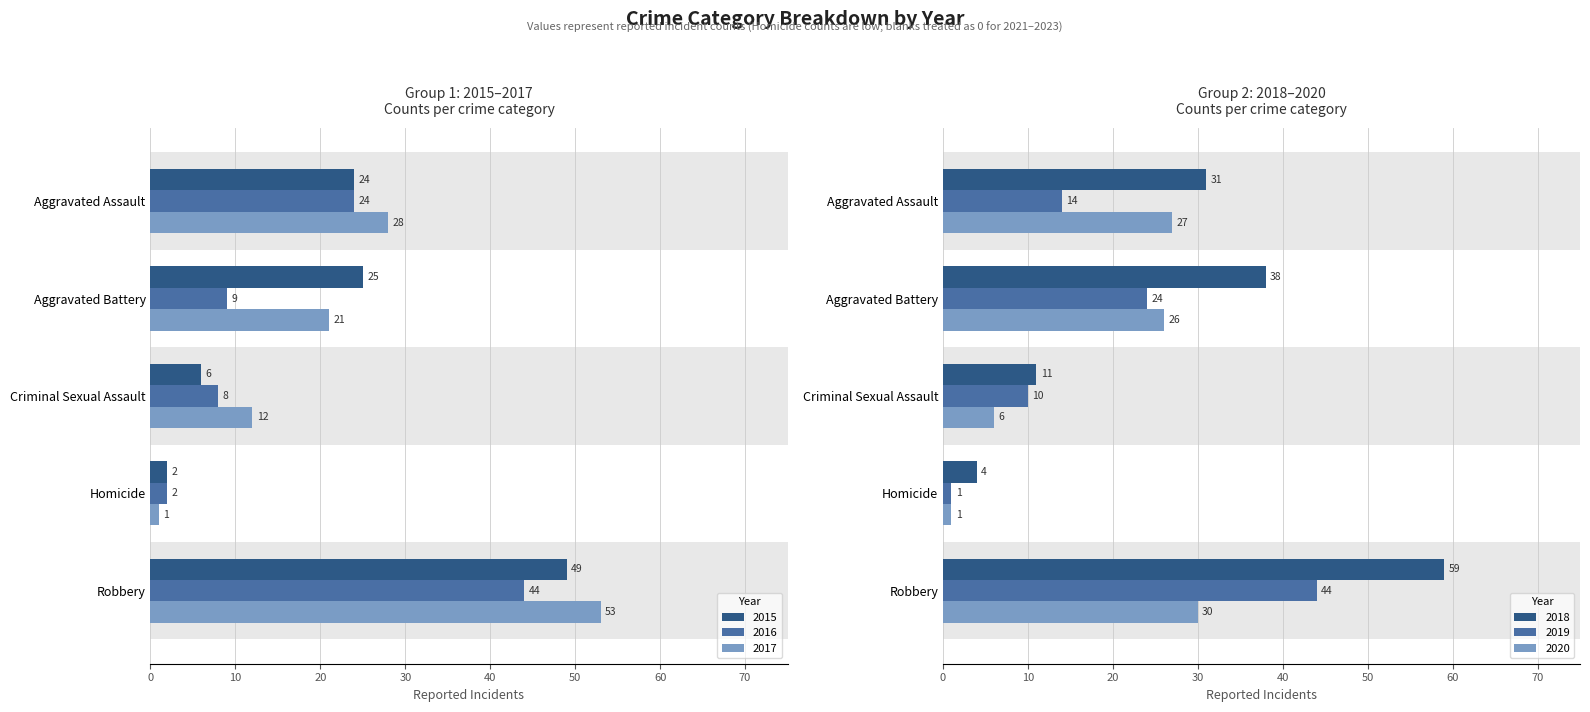

At which label does 2019 first exceed 14?

Aggravated Battery